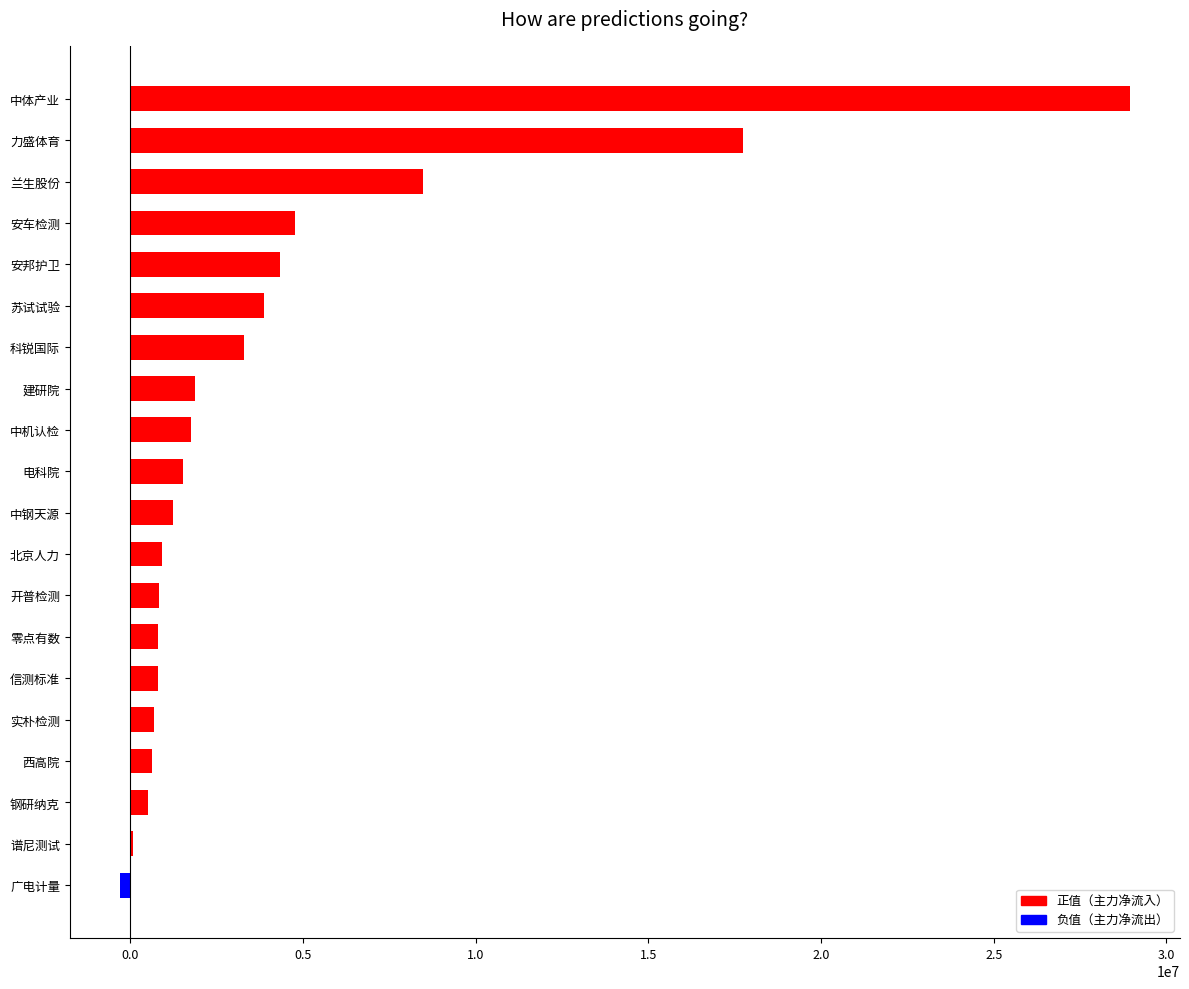

Which label corresponds to the largest value in the chart?

中体产业